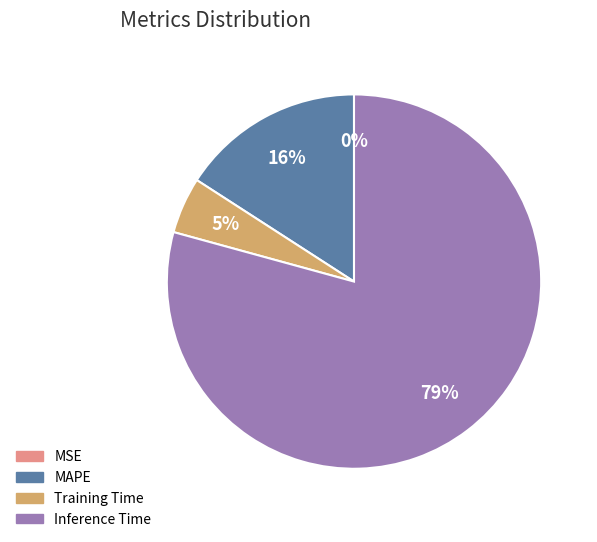

Which slice is the largest?

Inference Time